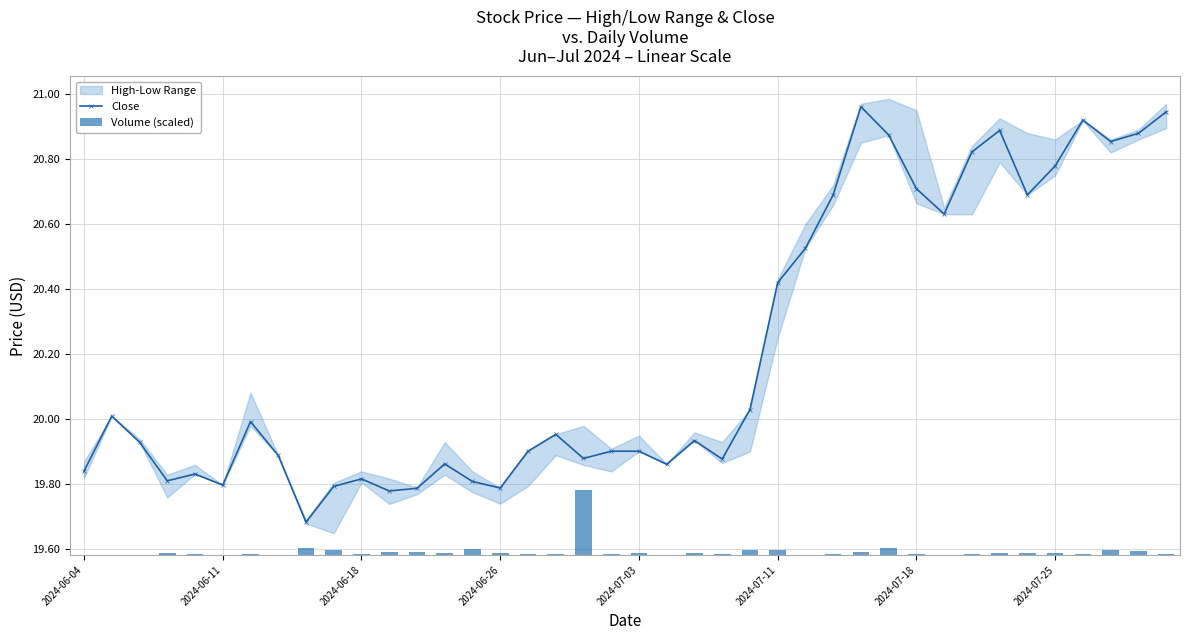

At which category is the sum across all series the highest?

28